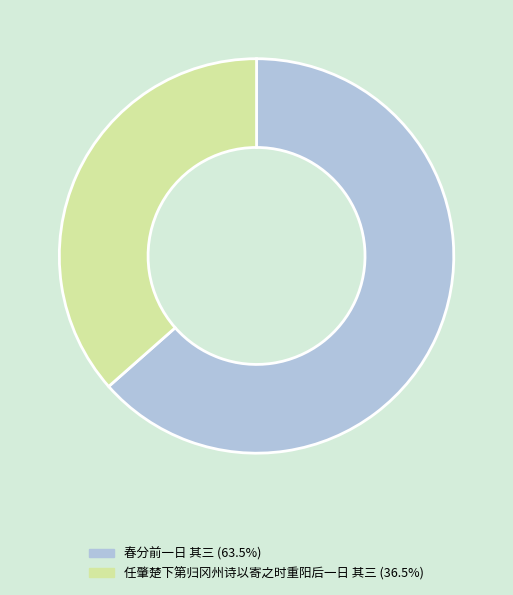

Is it true that 任肇楚下第归冈州诗以寄之时重阳后一日 其三 is 37% of the pie?

True